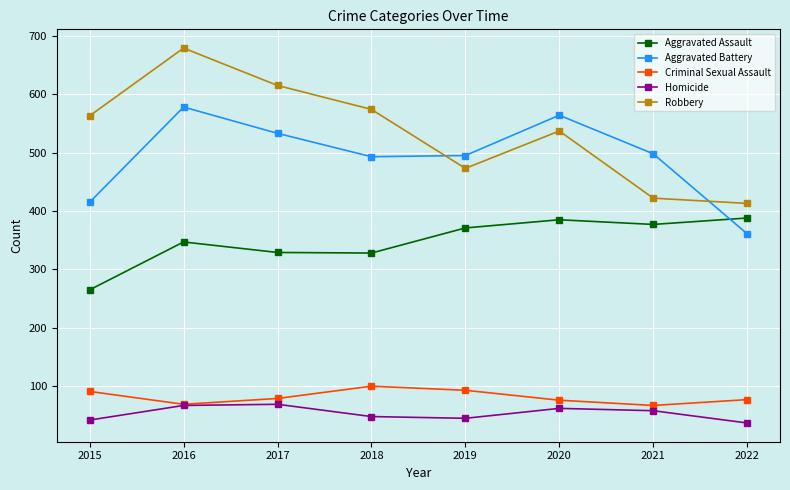

What is the difference between the Robbery values at 2019 and 2016?

206